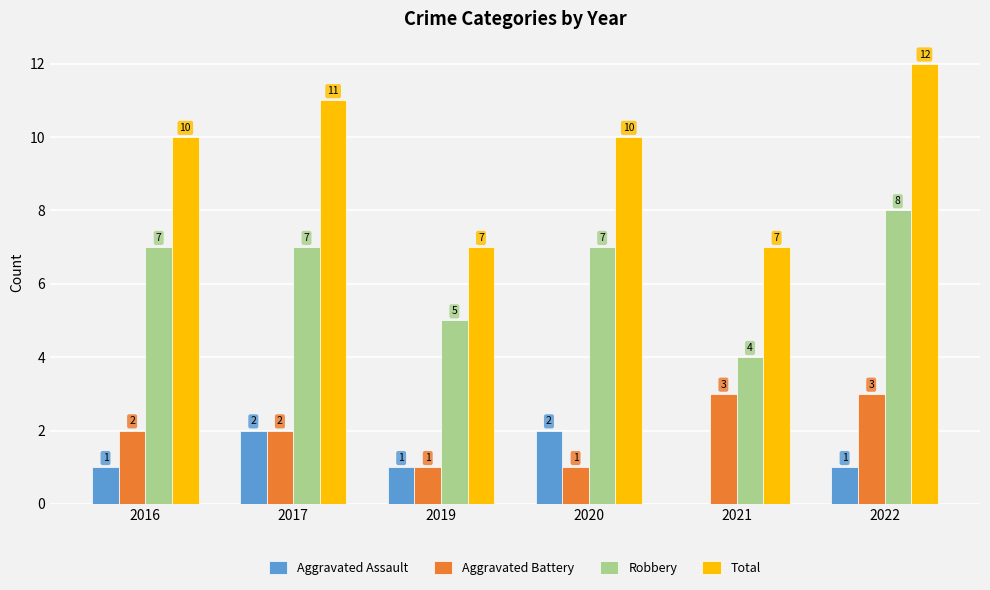

What are all the series names shown in the legend?

Aggravated Assault, Aggravated Battery, Robbery, Total